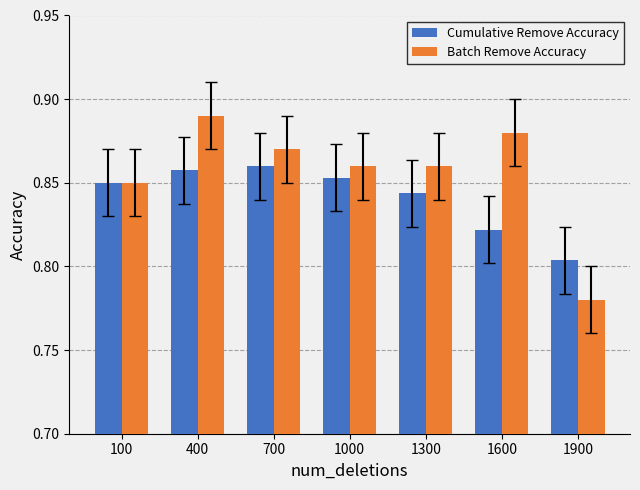

What is the sum of the Cumulative Remove Accuracy values at 400 and 1000?

1.7